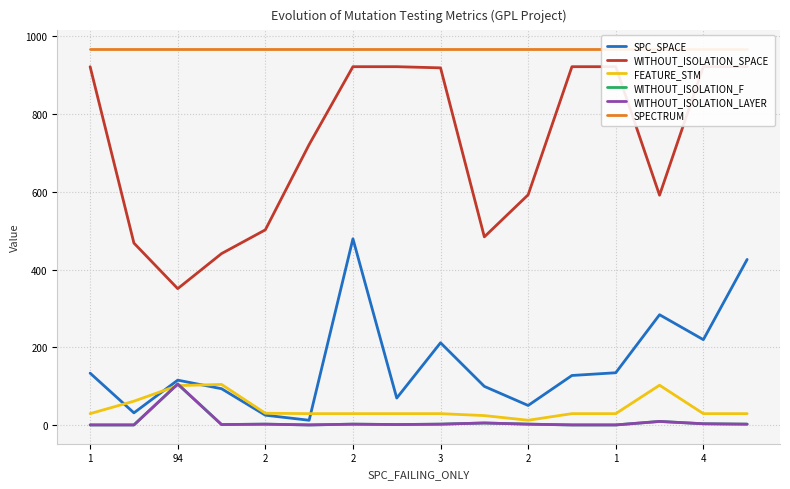

At which label does FEATURE_STM reach its peak?

2